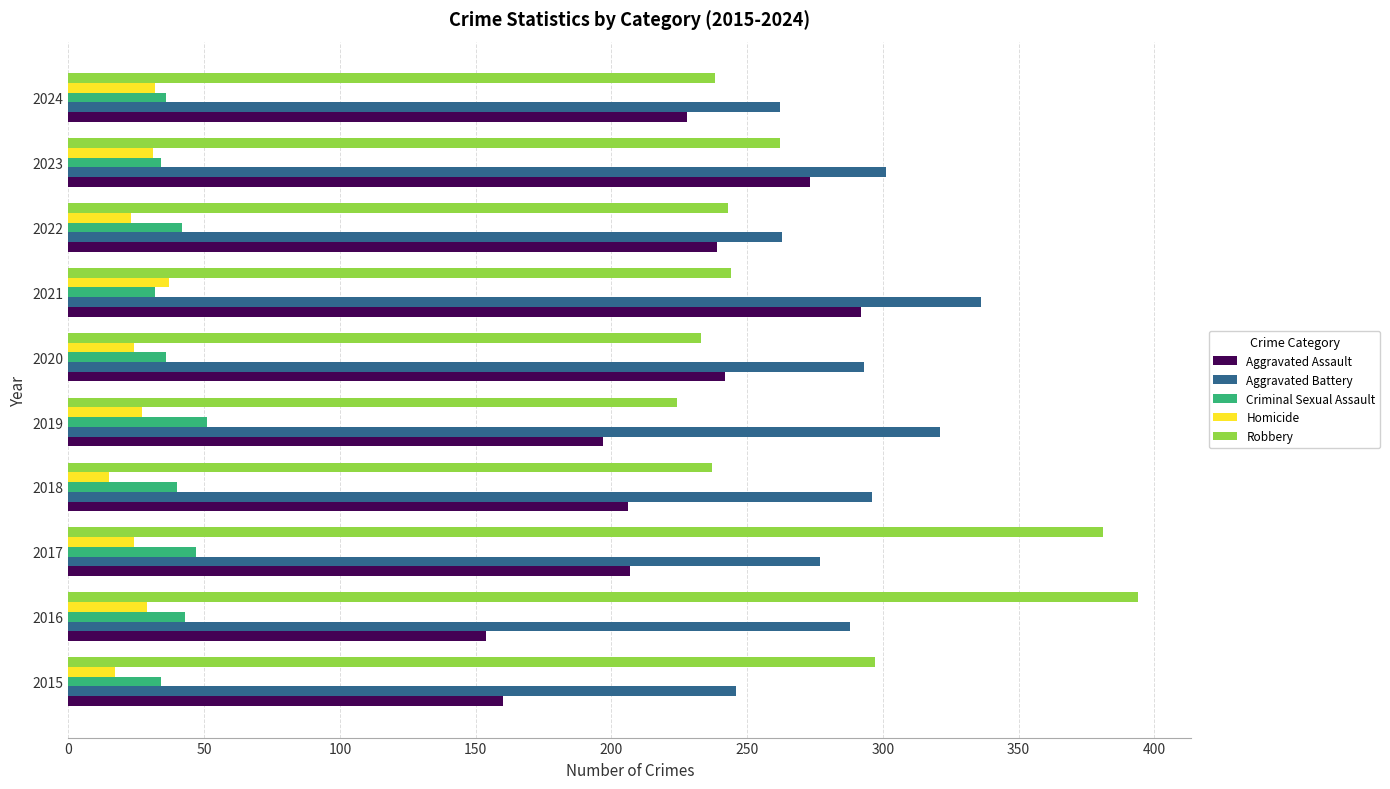

At how many categories does at least one series exceed 16?

10